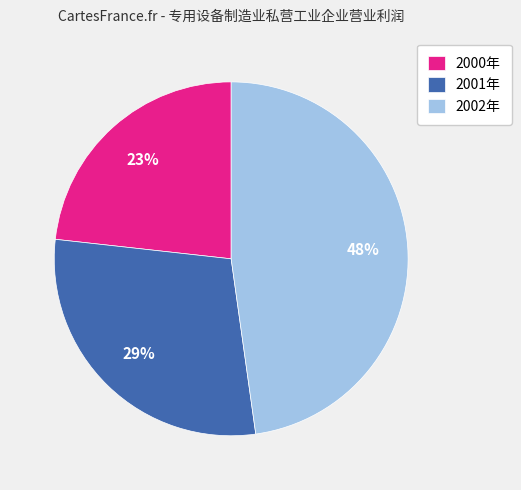

True or false: 2001年 accounts for 29% of the total.

True